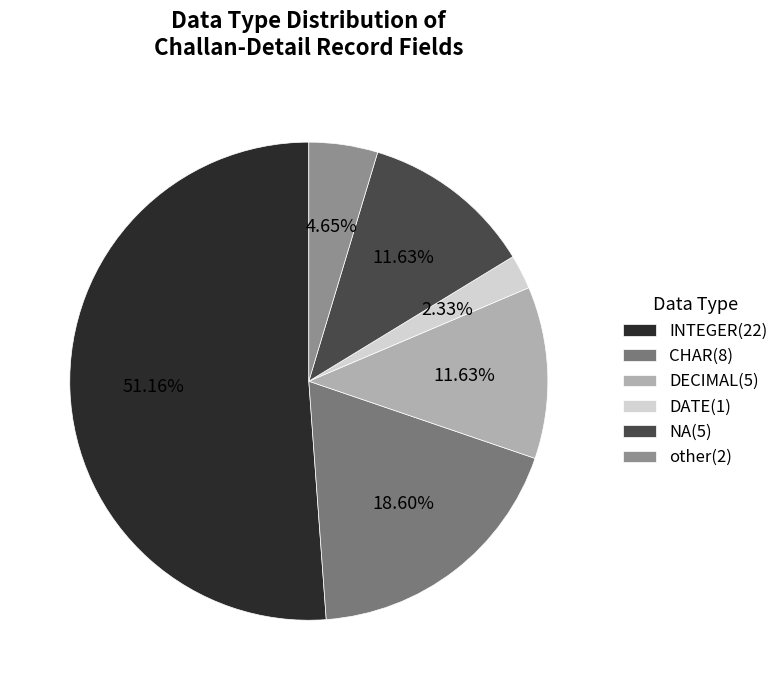

To the nearest percent, what percentage of the pie is other?

5%